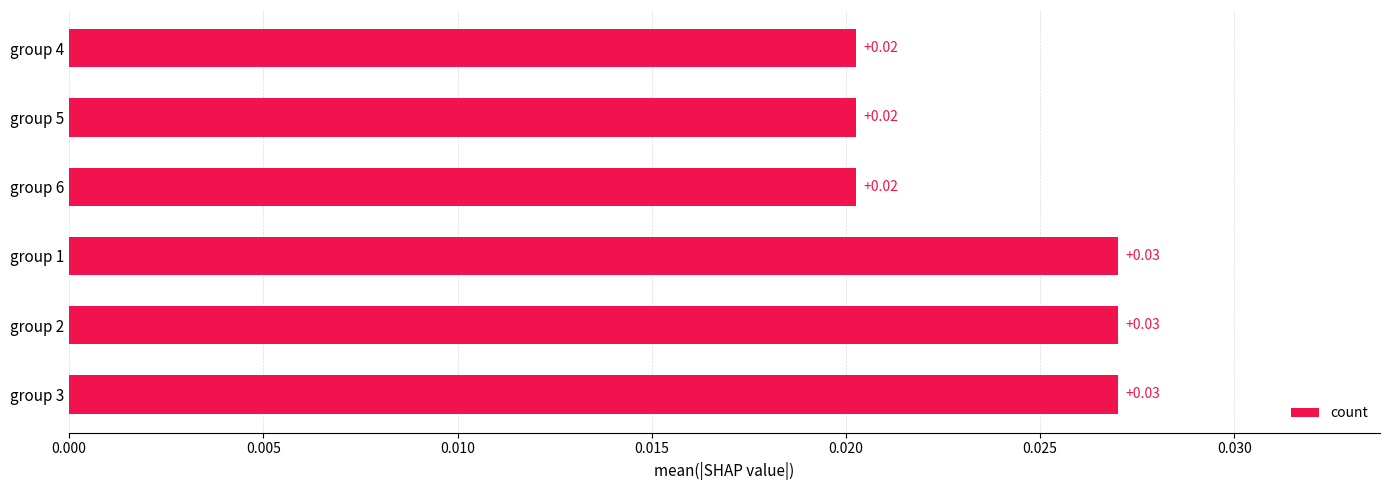

Between group 1 and group 6, which is larger?

group 1